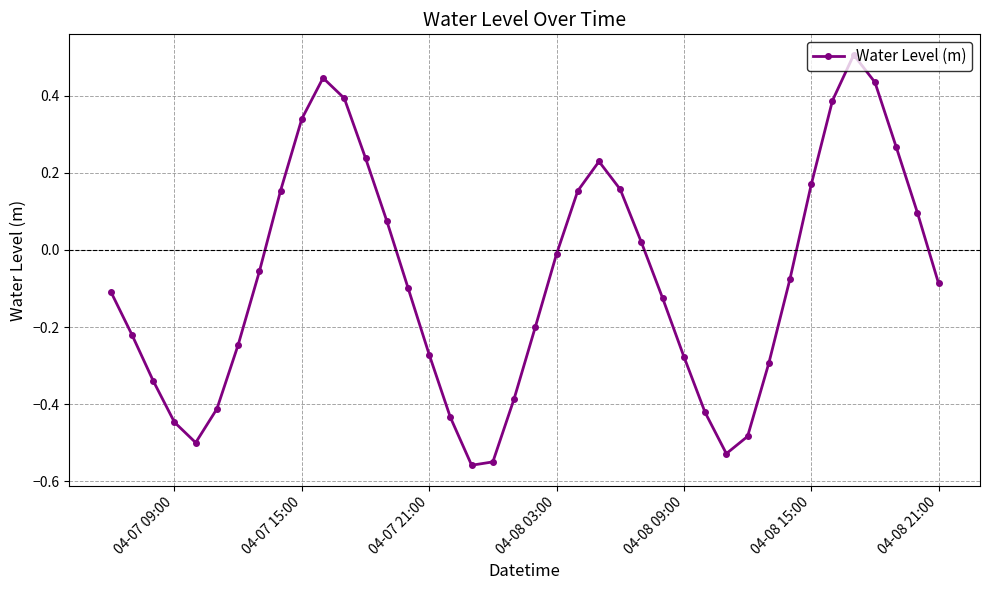

What is the sum of all values?

-3.1